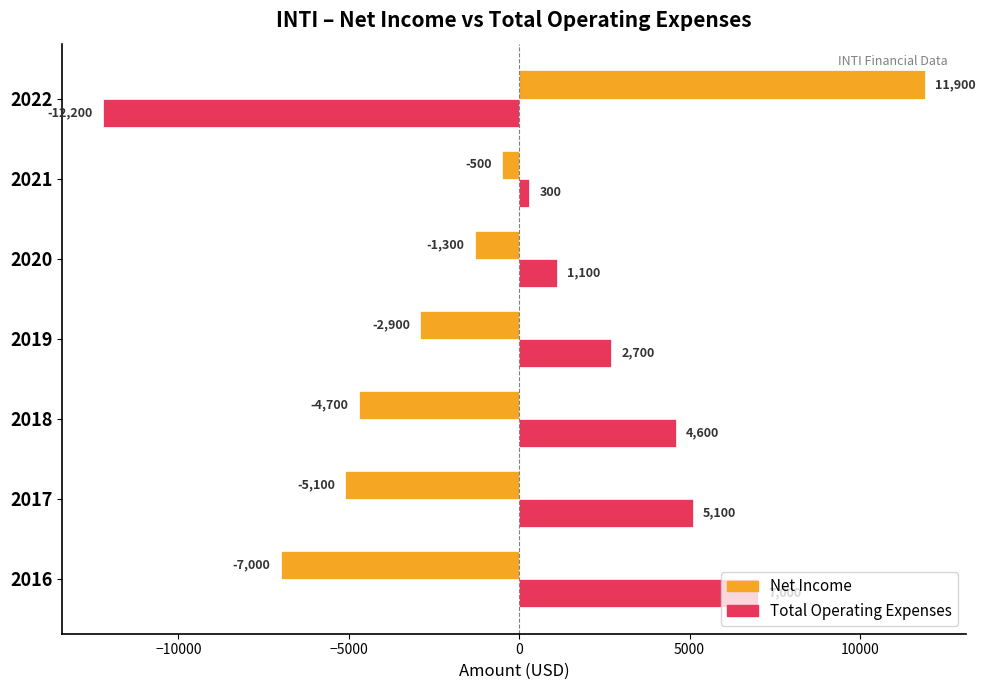

The Total Operating Expenses series shows 4600 at 2018. True or false?

True